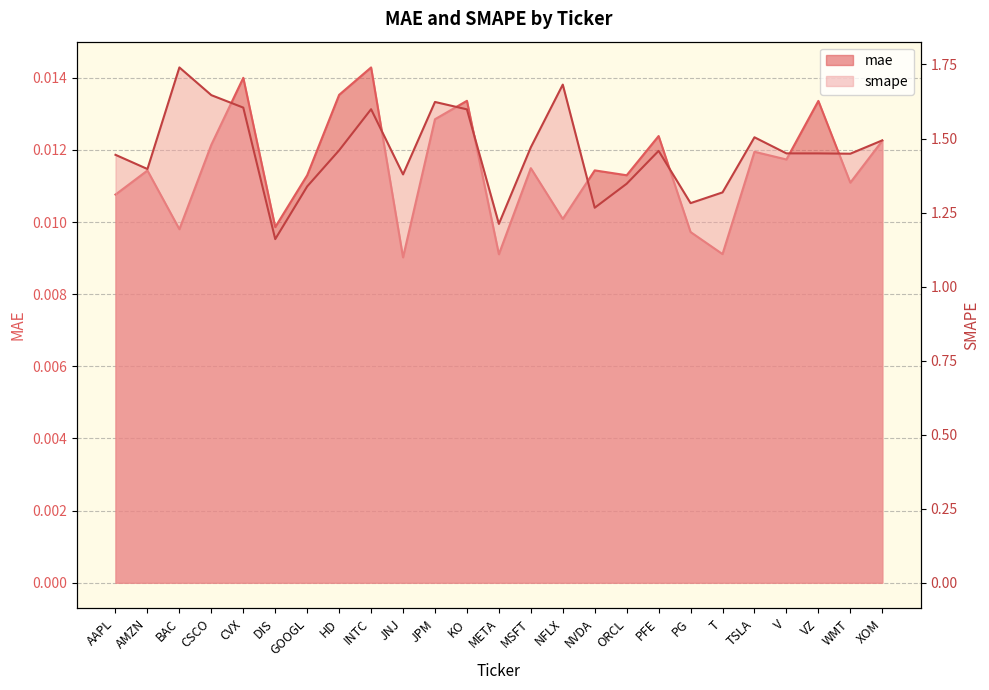

At how many categories does at least one series exceed 0?

25